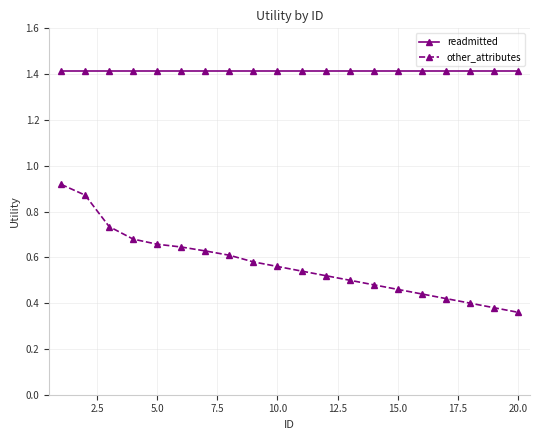

How many other_attributes values are between 0 and 1?

20